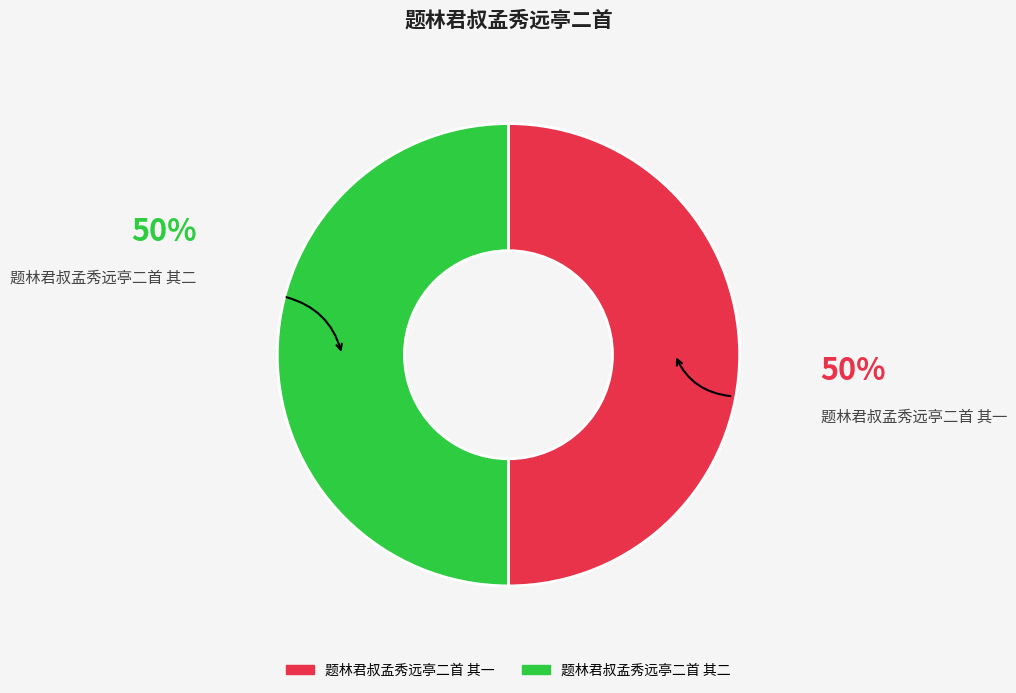

Do 题林君叔孟秀远亭二首 其二 and 题林君叔孟秀远亭二首 其一 together represent more than half of the pie?

Yes